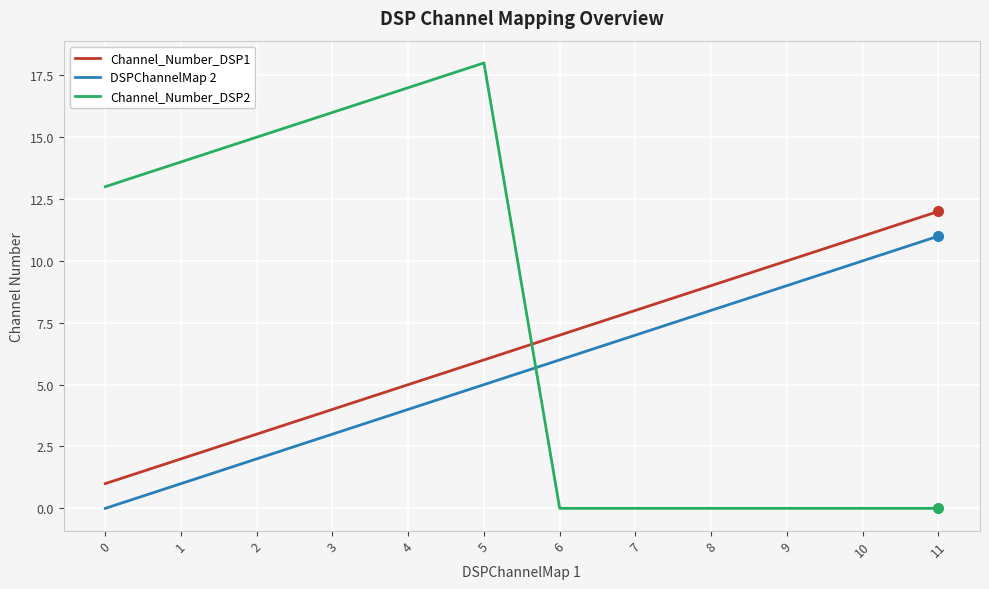

What is the spread (max minus min) of values at 9?

10